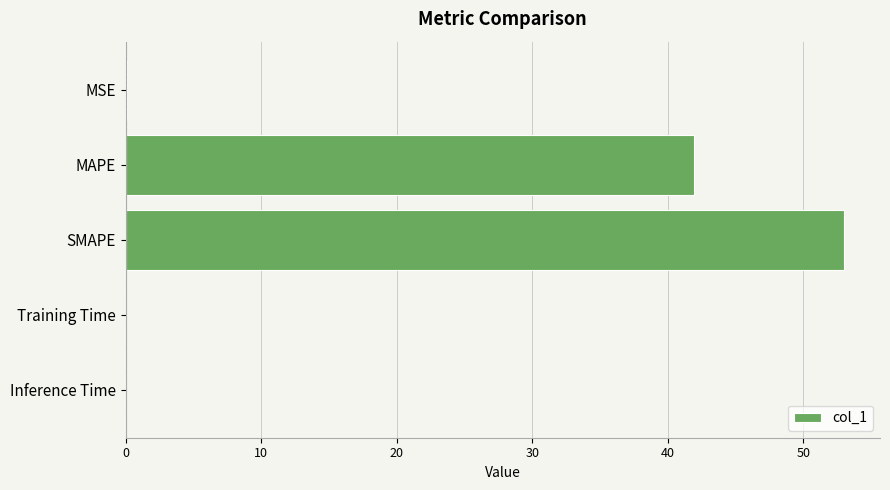

What is the sum of all values?

95.0